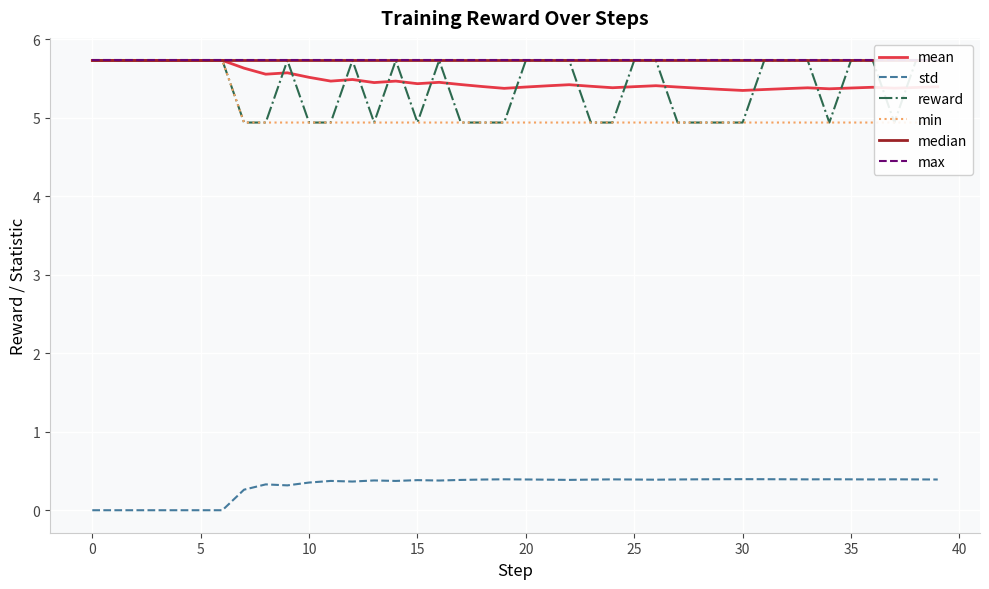

What are all the series names shown in the legend?

mean, std, reward, min, median, max